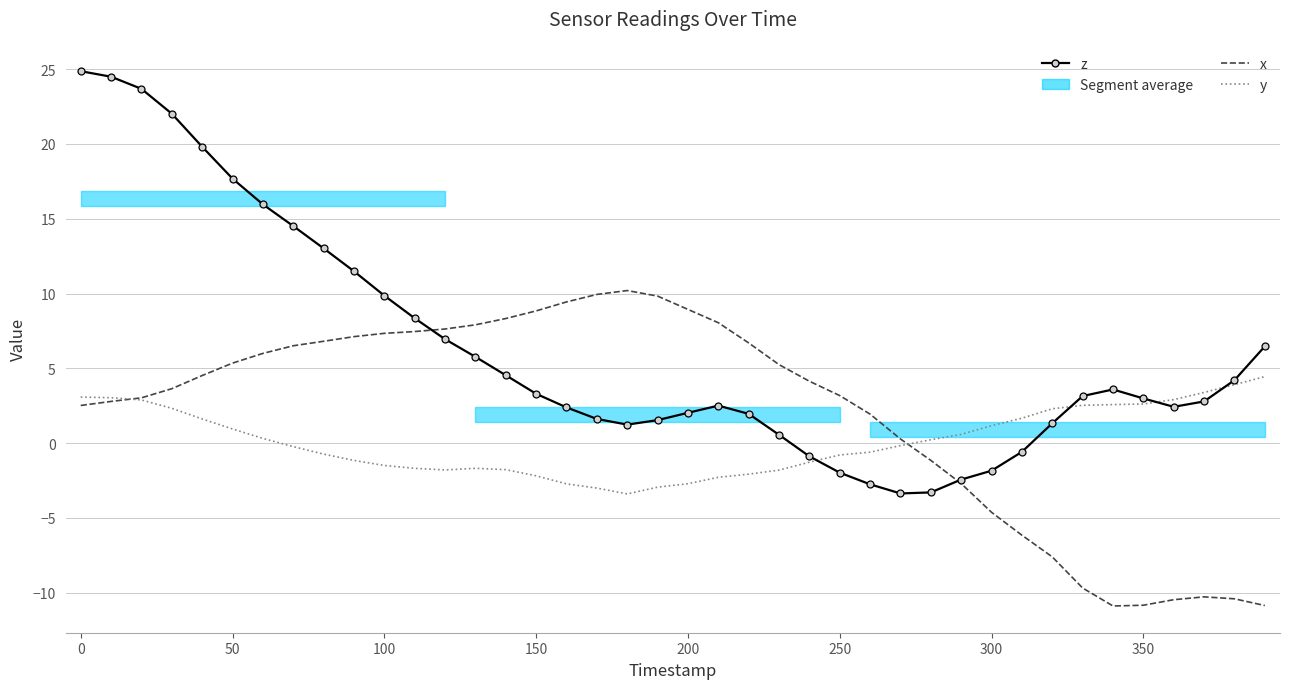

What is the lowest value of the y series?

-3.4